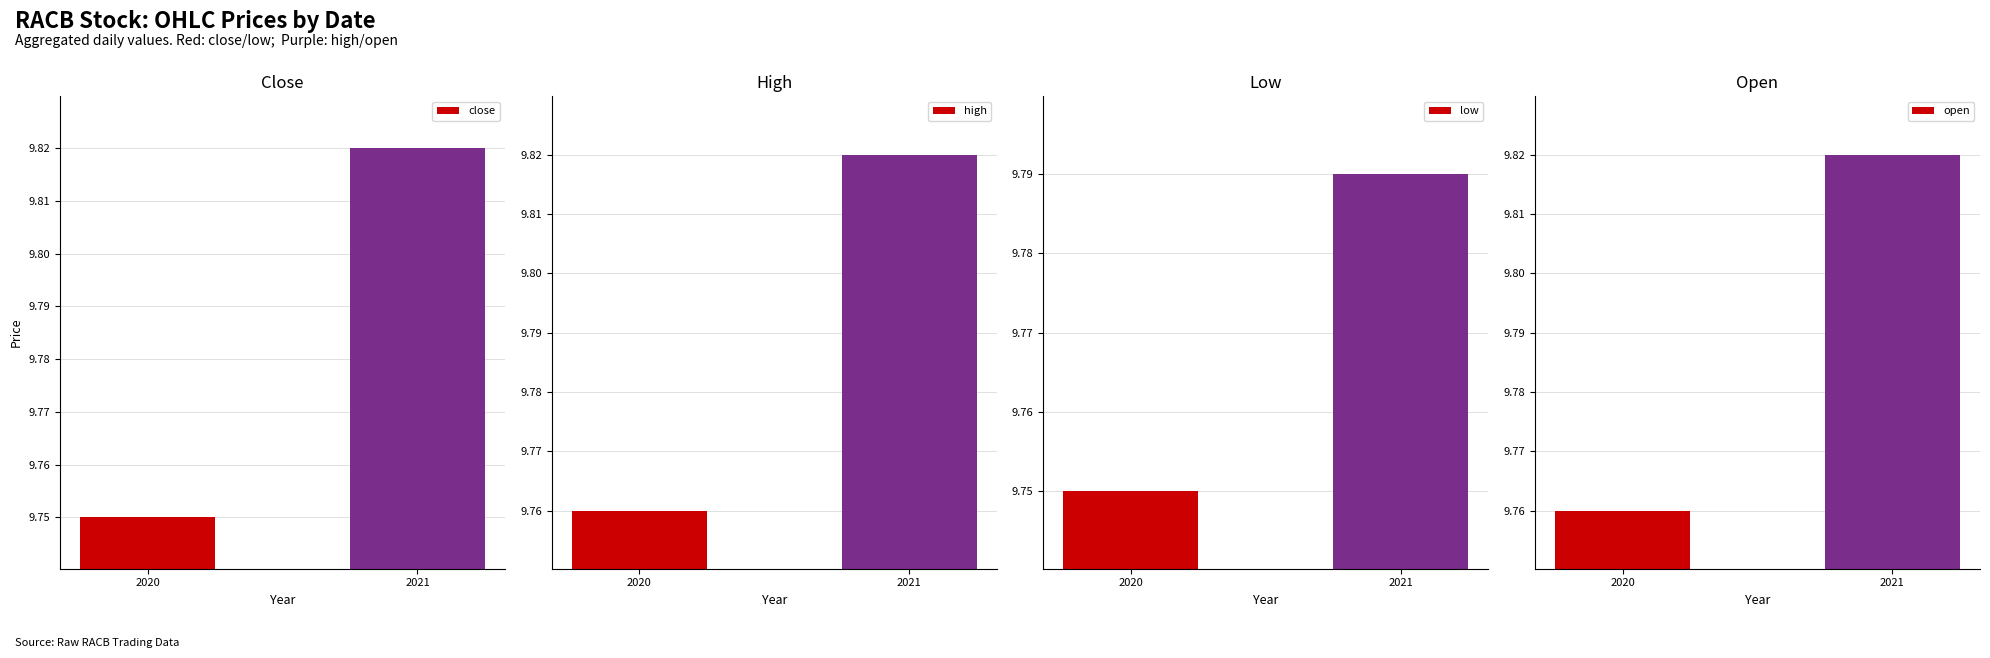

Reading left to right, transcribe all the data shown in this chart.

close: 2020=9.8	2021=9.8
high: 2020=9.8	2021=9.8
low: 2020=9.8	2021=9.8
open: 2020=9.8	2021=9.8